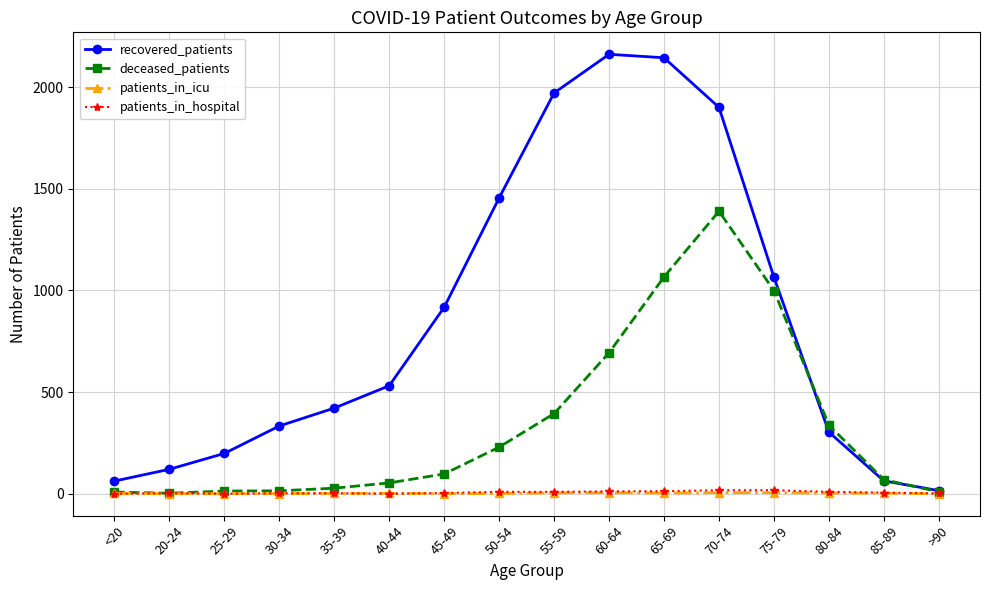

True or false: recovered_patients has a value of 1900 at 70-74.

True